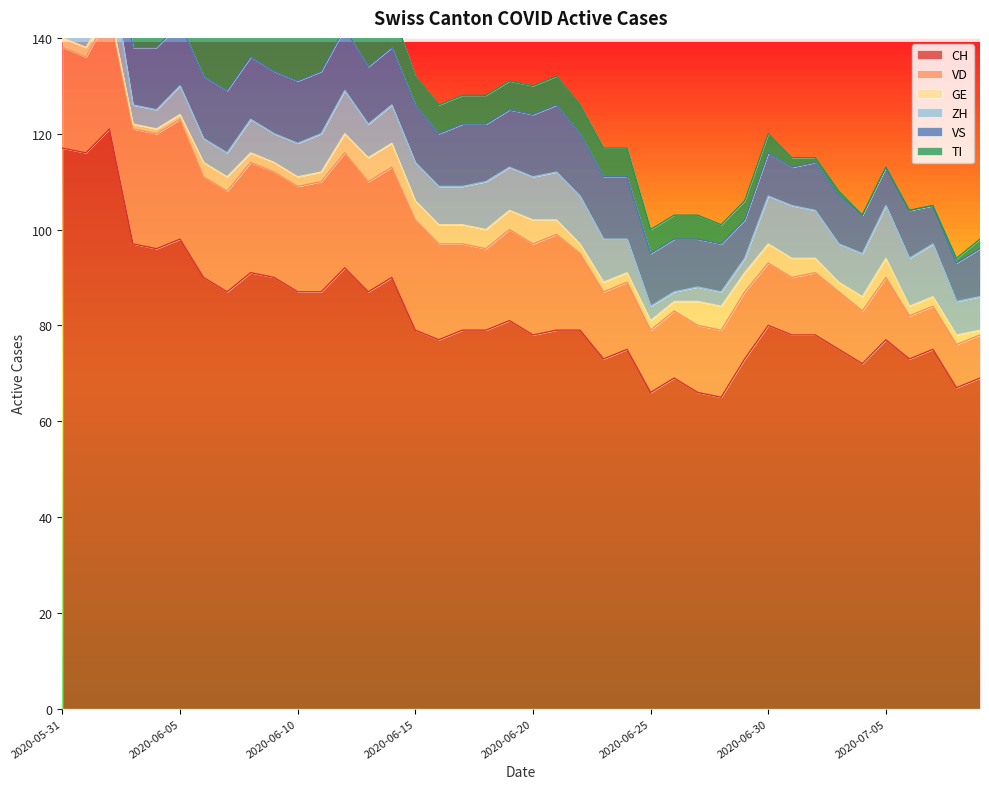

The ZH series shows 4 at 2020-07-04. True or false?

False